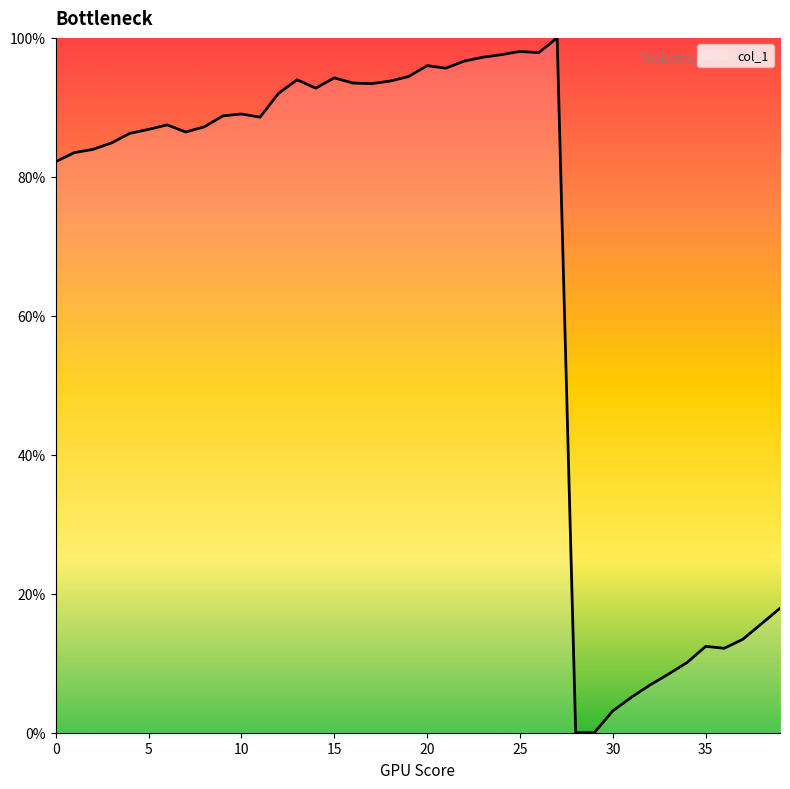

What is the maximum value shown in the chart?

100.0